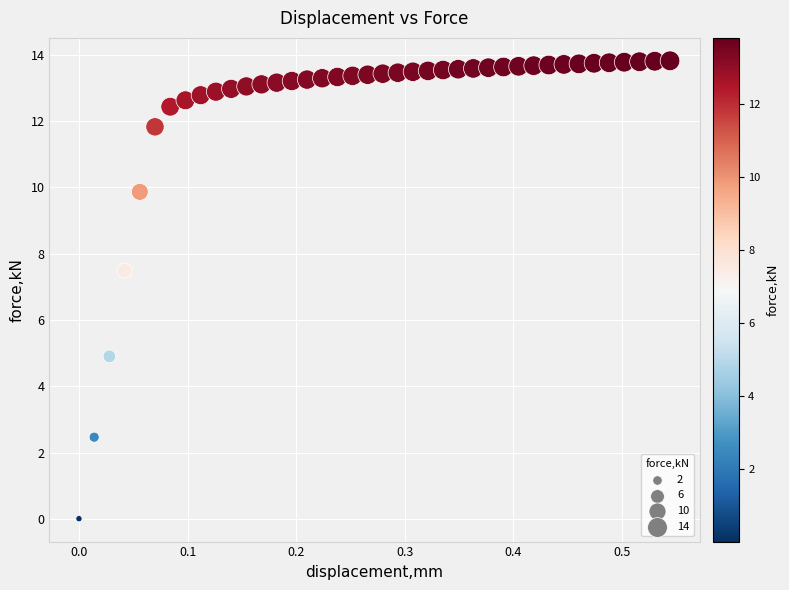

What Y value in the scatter plot is closest to 6?

4.9